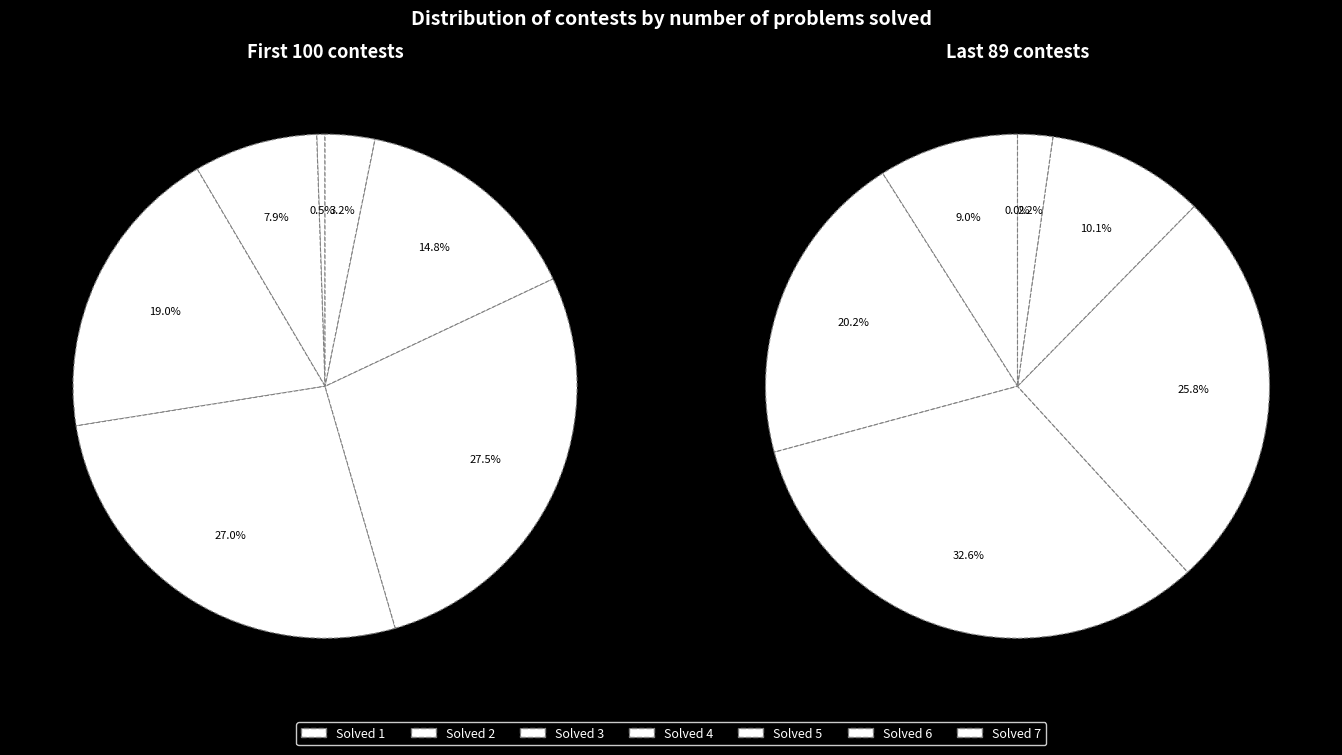

To the nearest percent, what is the difference between the 4 and 3 slice percentages?

8%